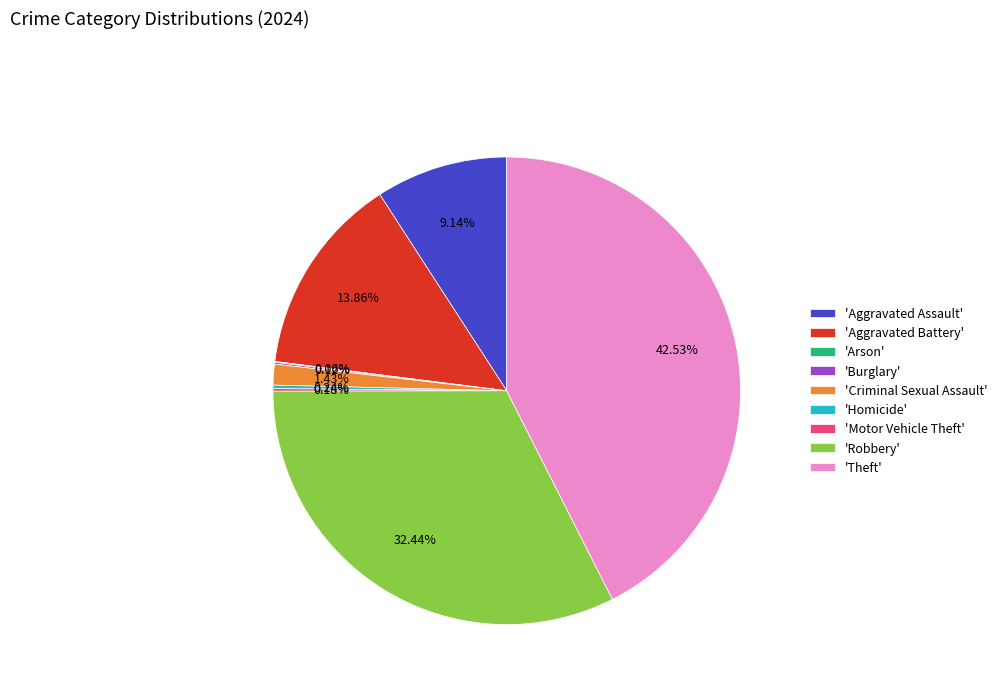

Which category has the biggest portion of the pie?

'Theft'